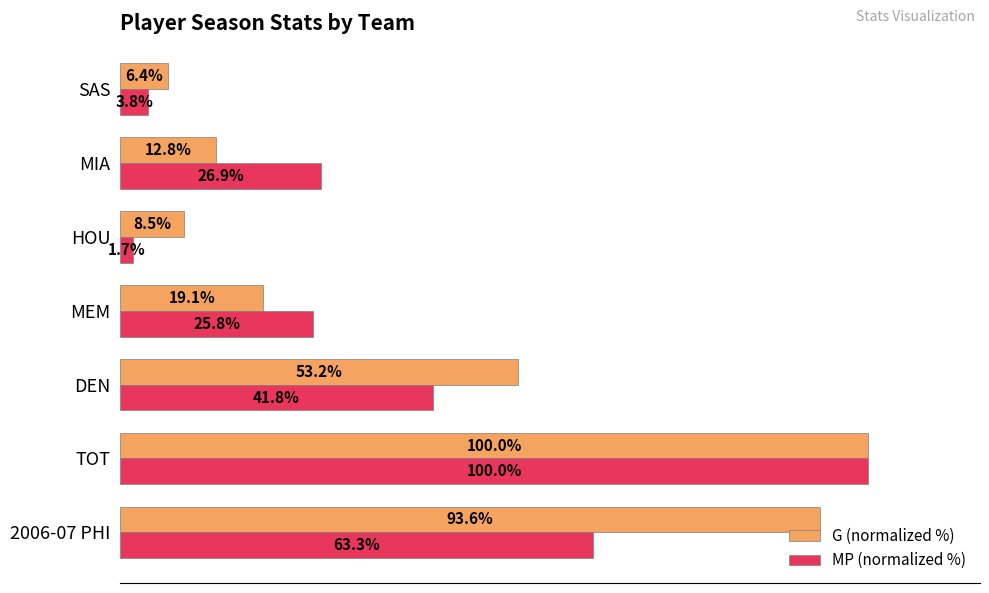

Between TOT and SAS, which series saw the biggest shift?

MP (normalized %)